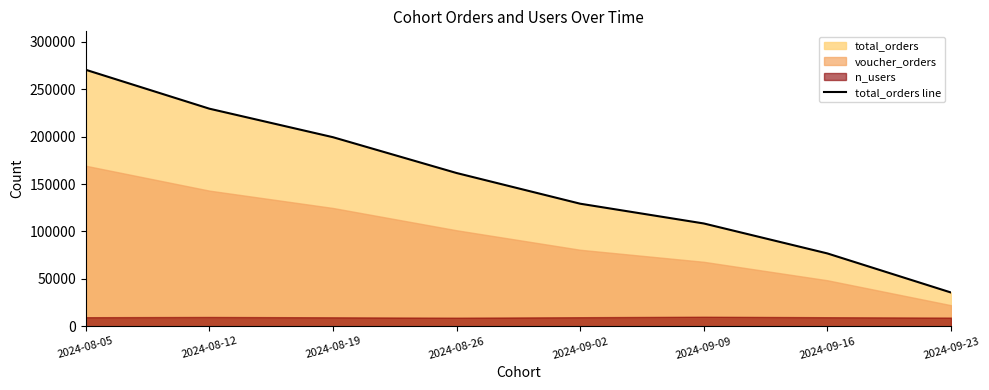

Reading right to left, transcribe all the data shown in this chart.

35567	76801	108421	129274	161657	199440	229537	270579